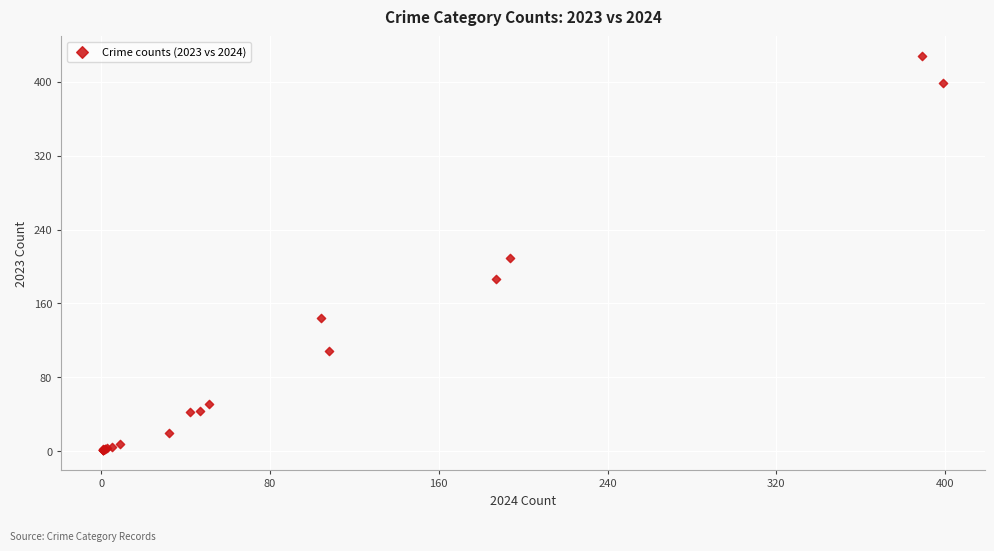

What Y value in the scatter plot is closest to 214?

209